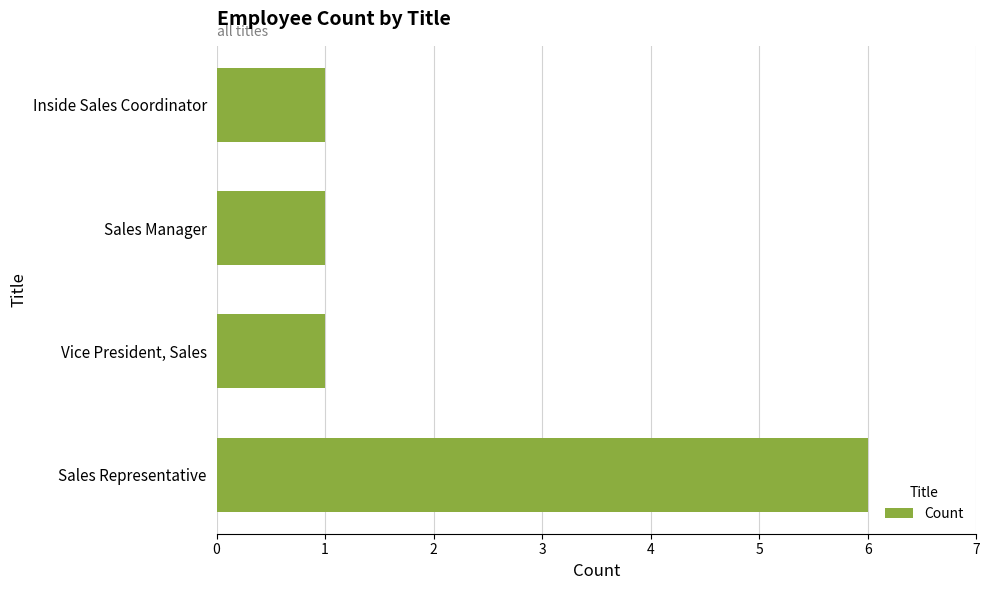

Count the number of data series in this chart.

1